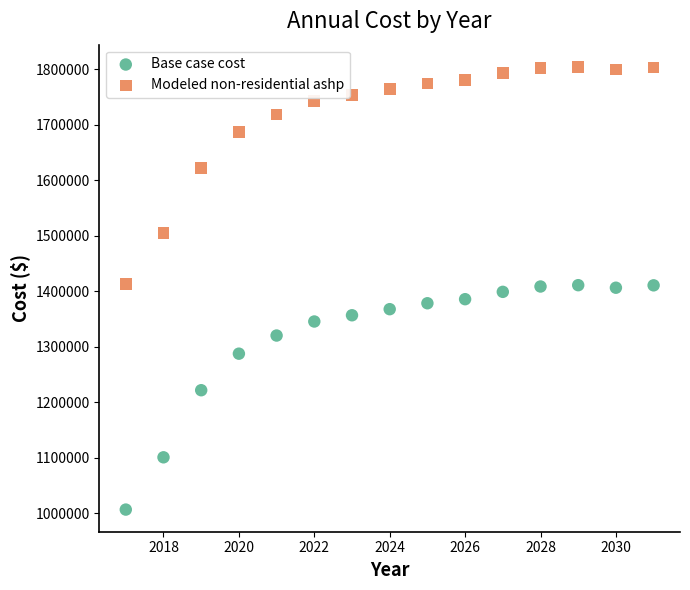

Which series has the widest spread of Y values?

Base case cost